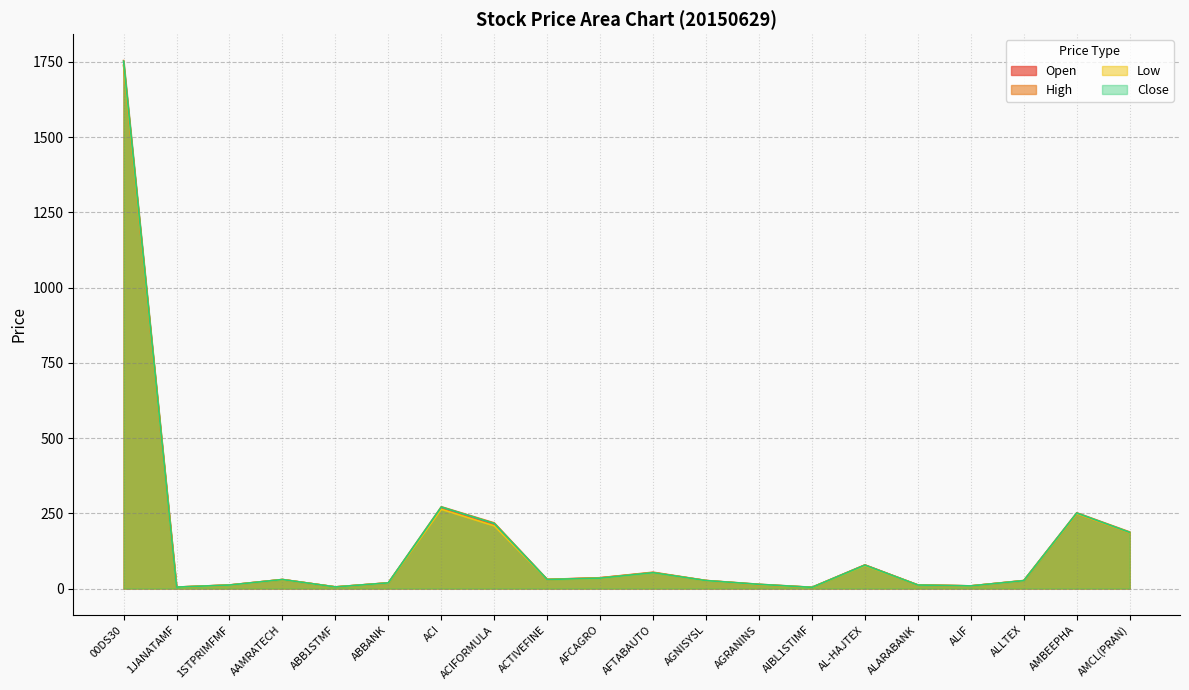

What is the minimum value shown in the chart?

3.8